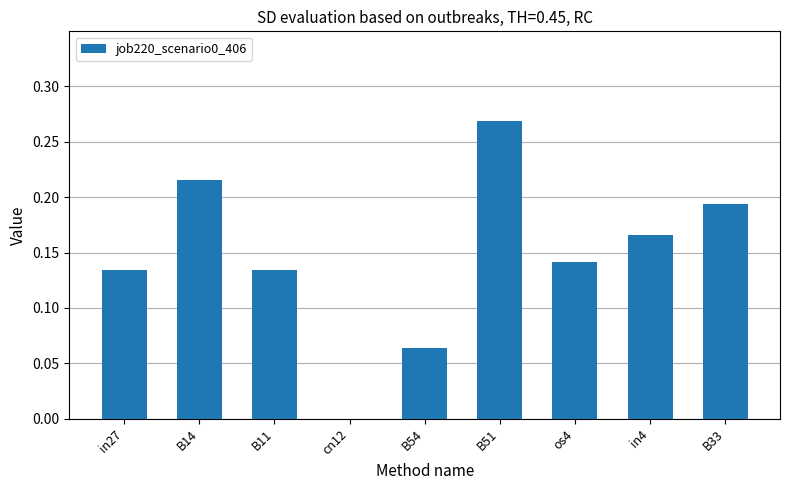

At which category does the chart reach its peak across all series?

B51